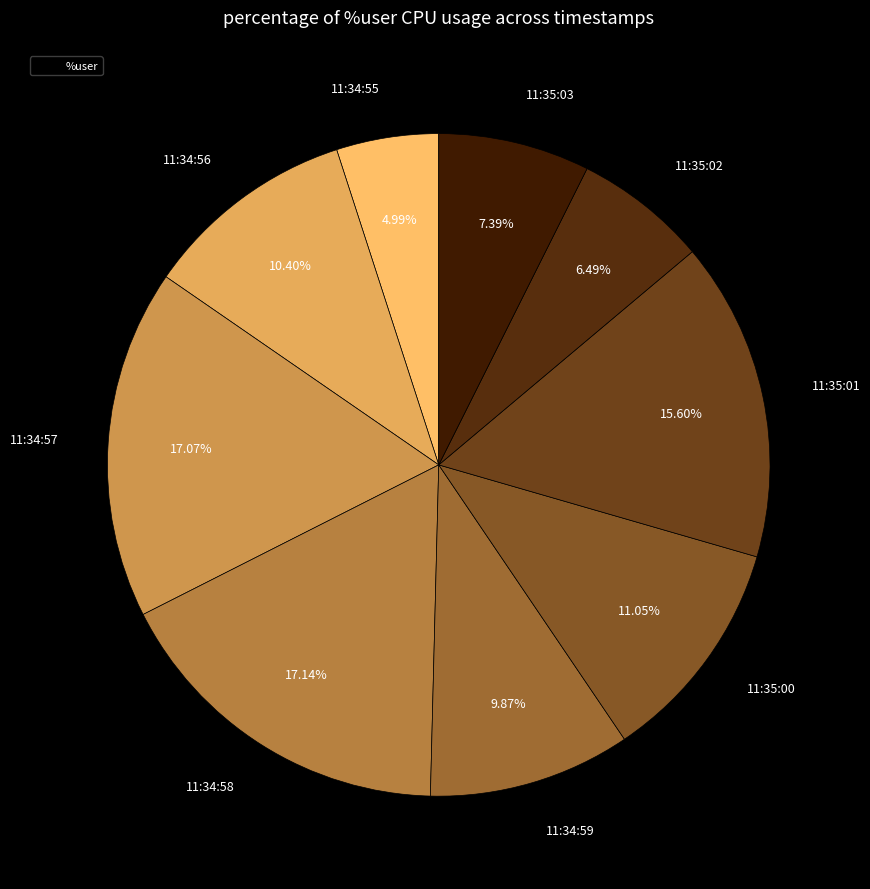

Count the number of slices in the pie.

9